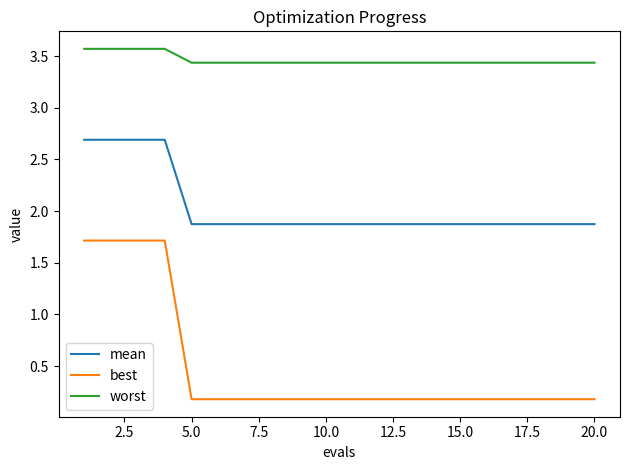

True or false: mean and worst intersect in this chart.

False